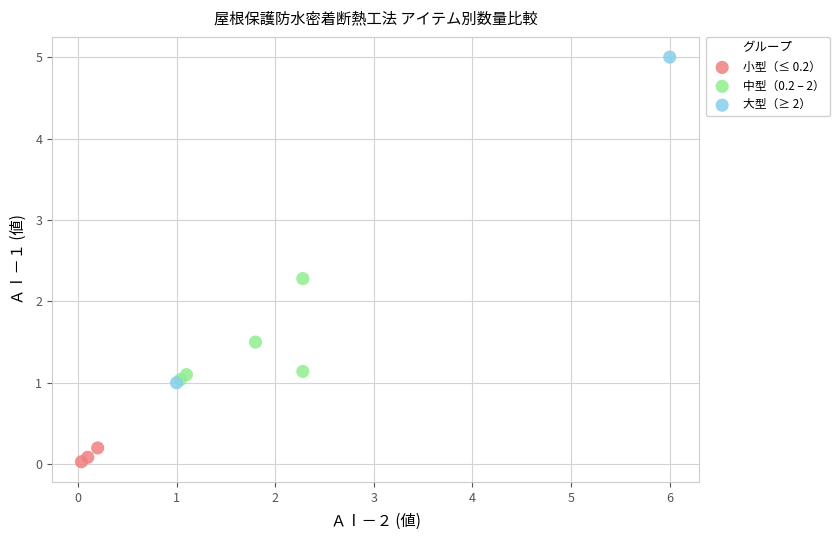

Which series has the largest Y range (max minus min)?

大型（≥ 2）